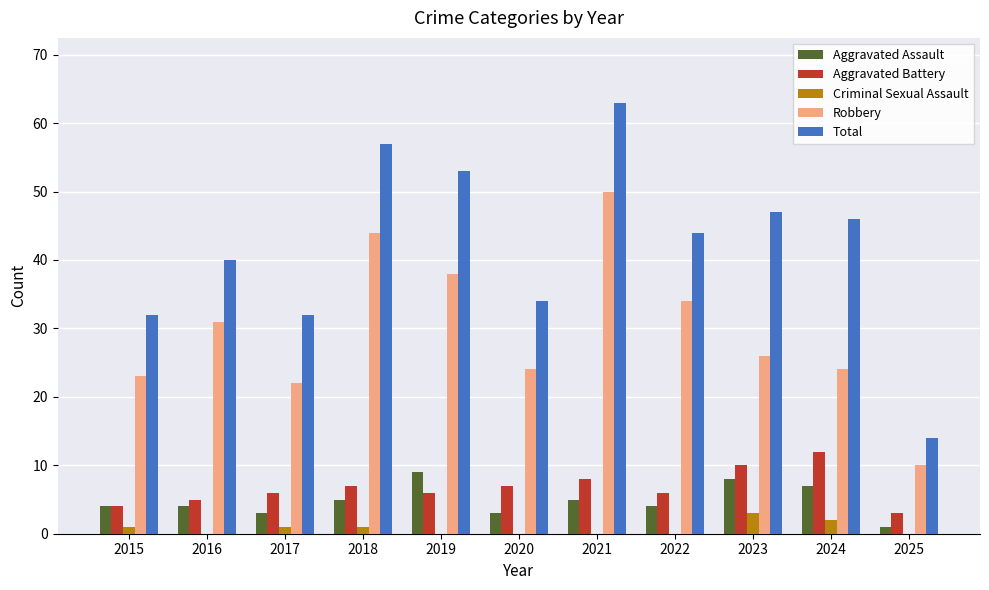

Which series has the largest total across all categories?

Total